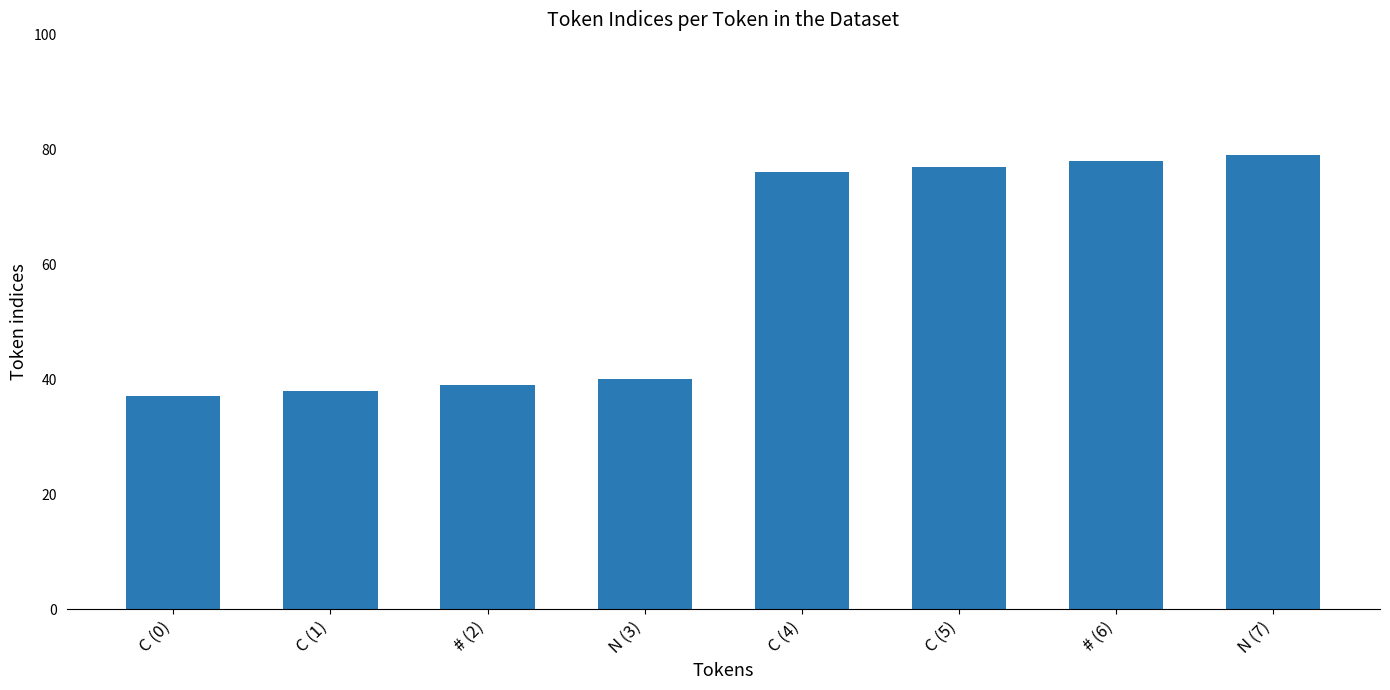

Which has a higher value, N (7) or C (0)?

N (7)